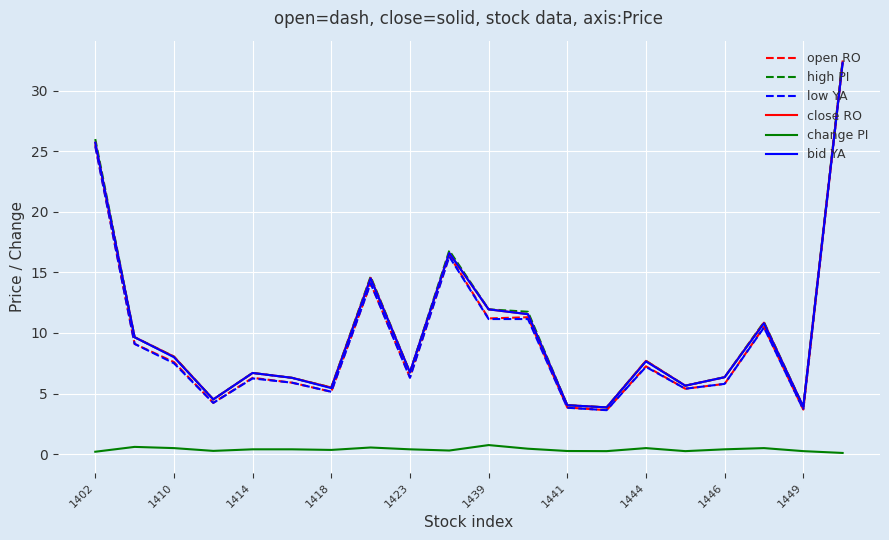

True or false: change PI and high PI intersect in this chart.

False